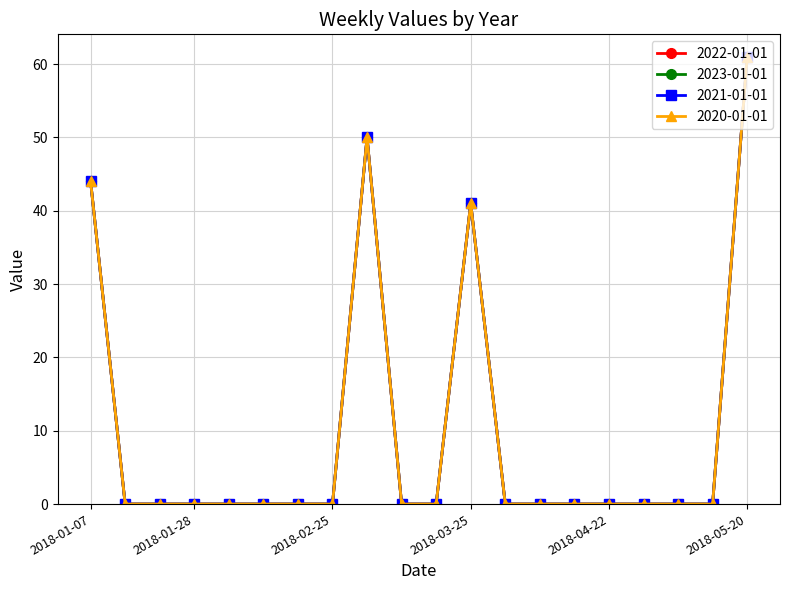

At which label is 2021-01-01 closest to 30?

2018-03-25